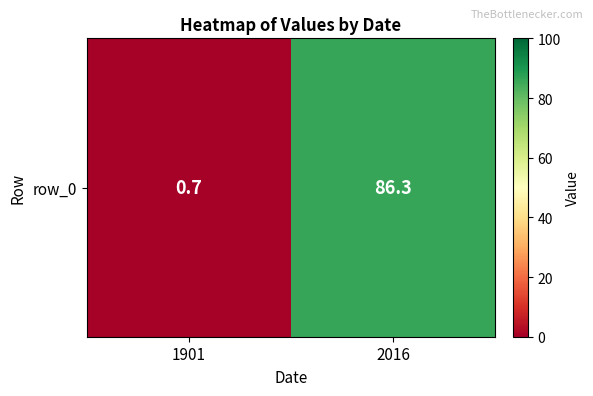

How many categories are shown in the chart?

2